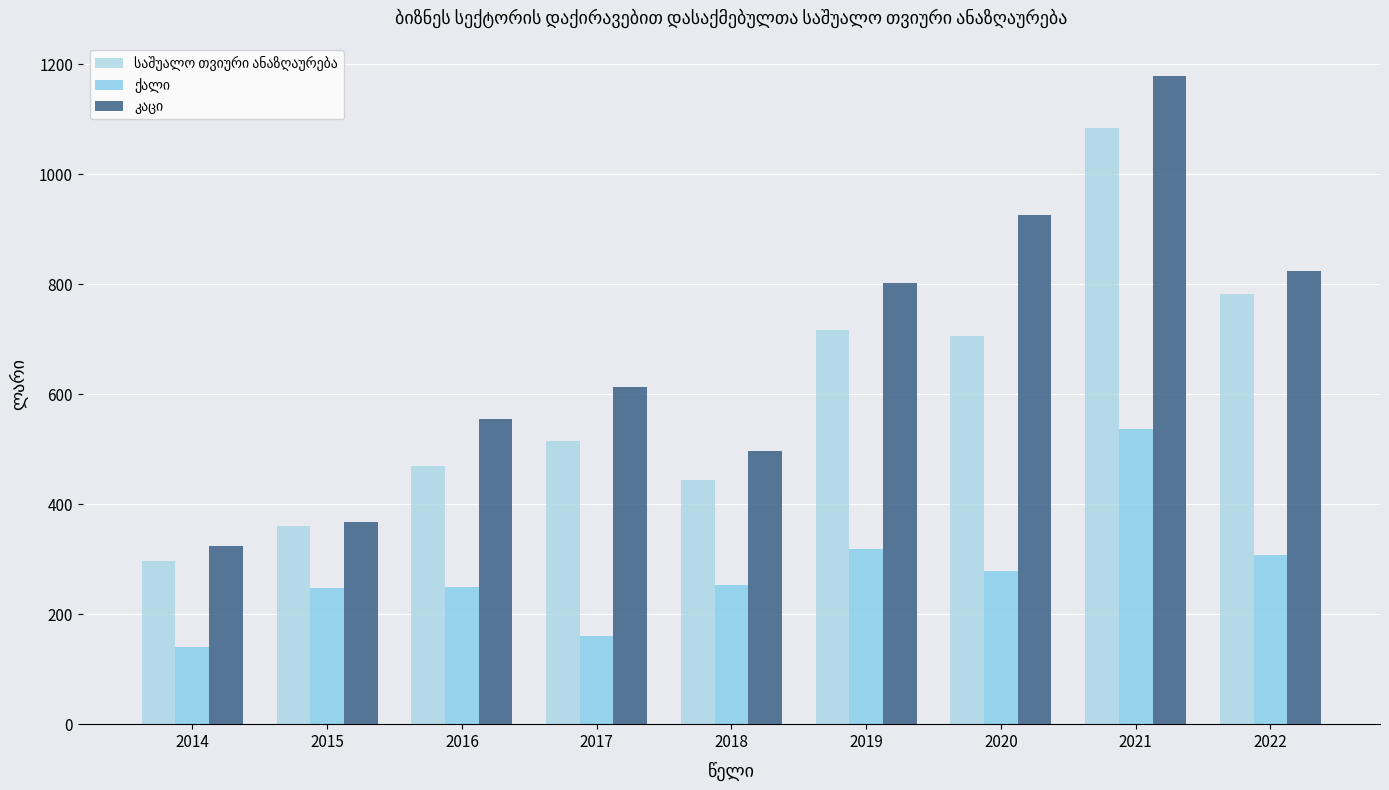

What is the maximum value for საშუალო თვიური ანაზღაურება?

1084.8